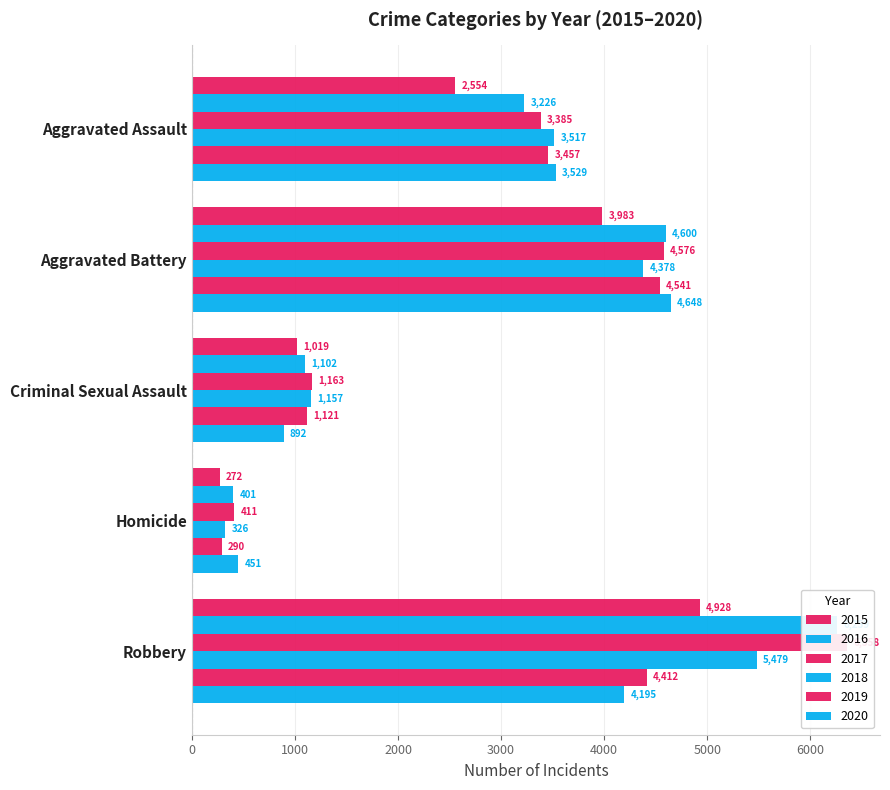

List the series in order of their peak value, lowest first.

2019, 2020, 2015, 2018, 2016, 2017